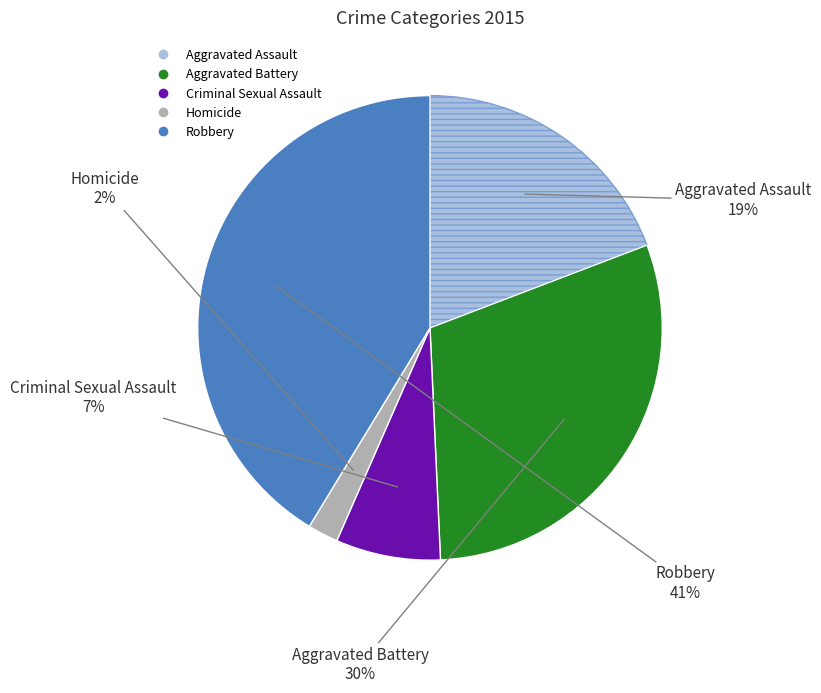

Do Robbery and Homicide together represent more than half of the pie?

No